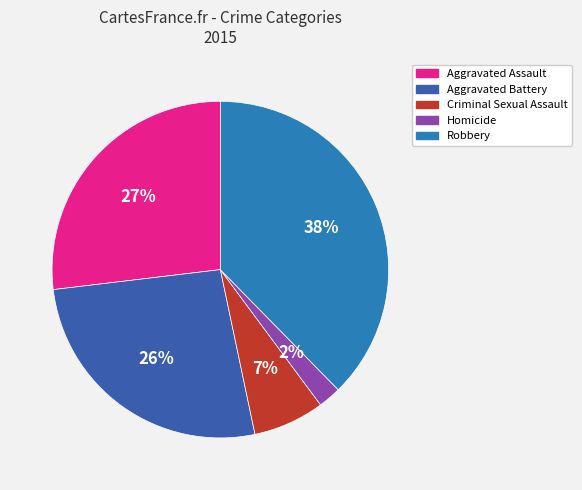

Between Criminal Sexual Assault and Aggravated Battery, which is larger?

Aggravated Battery